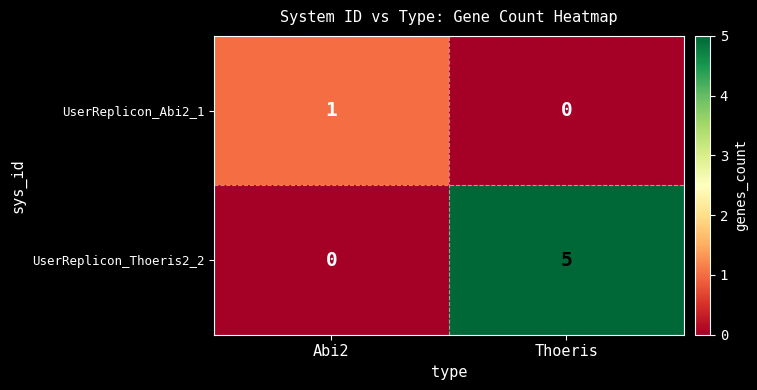

What is the difference between the maximum and minimum values in the UserReplicon_Thoeris2_2 series?

5